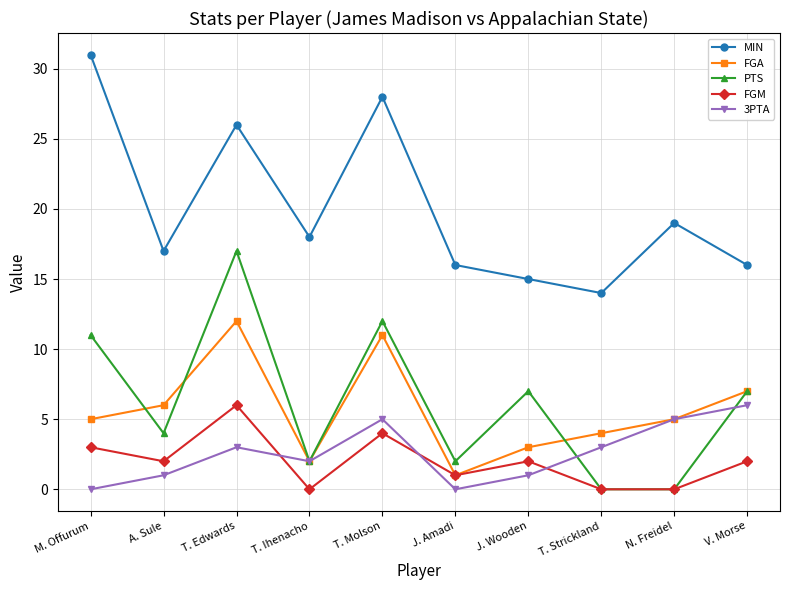

True or false: 3PTA and PTS cross at least once.

True